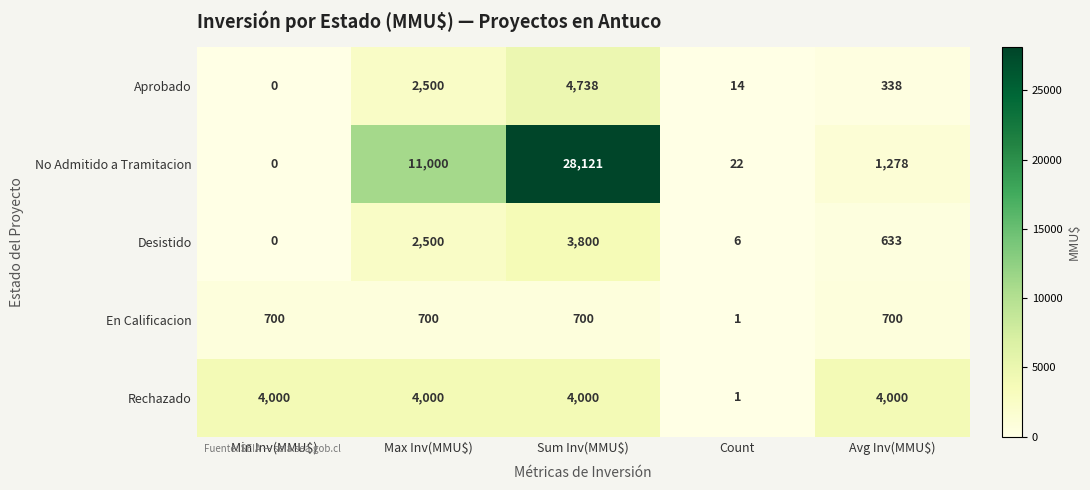

Count the number of categories in the chart.

5